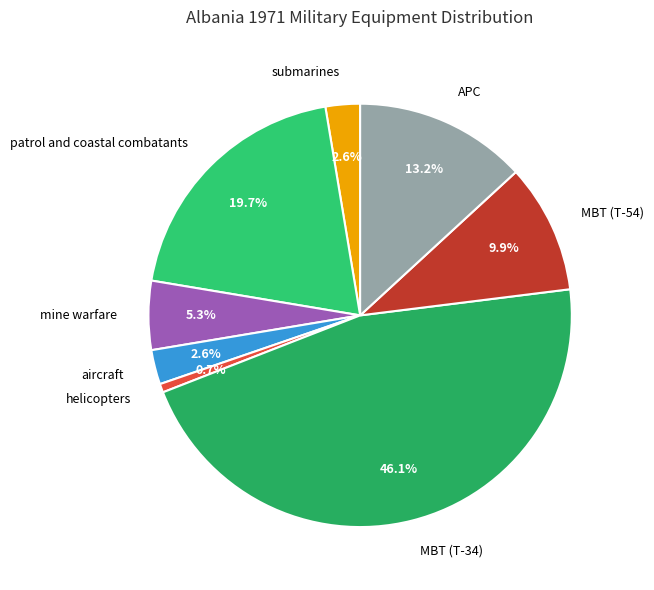

Approximately how many times larger is the value at APC compared to MBT (T-54)?

1.3